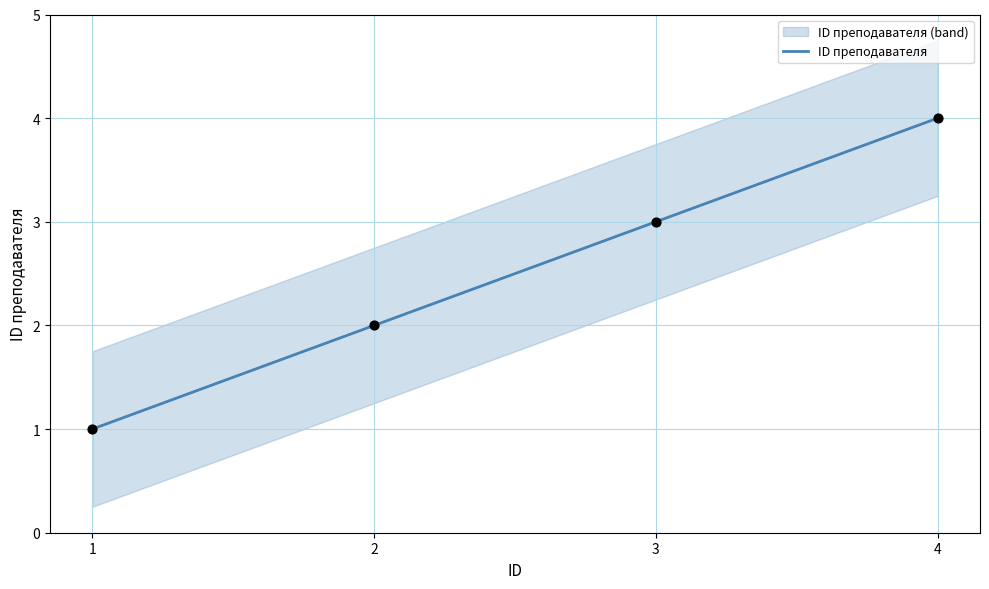

Approximately how many times larger is the value at 1 compared to 3?

0.3